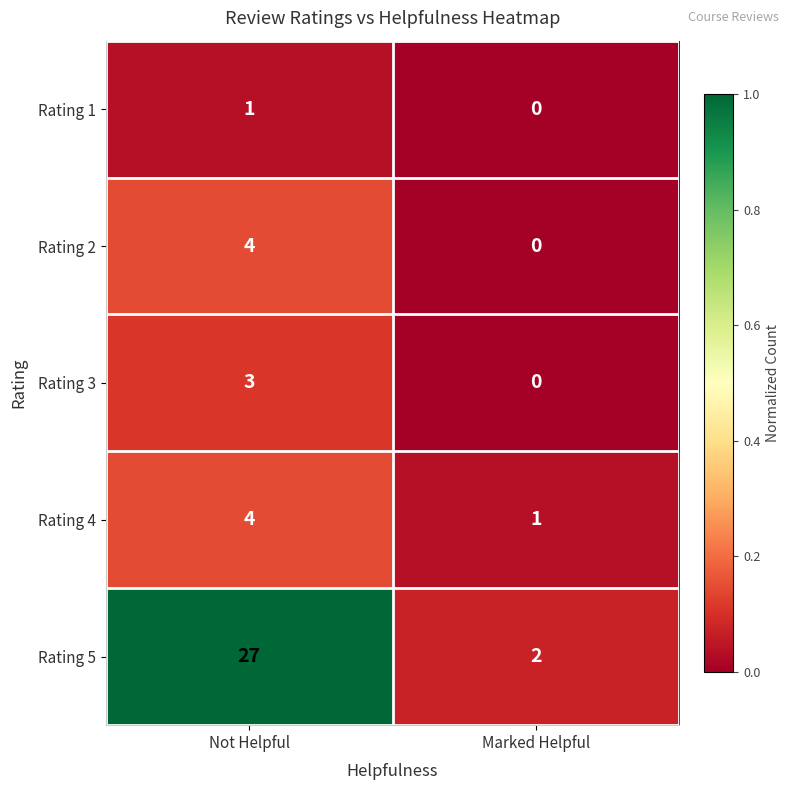

The value of Rating 2 at Marked Helpful is 2. True or false?

False